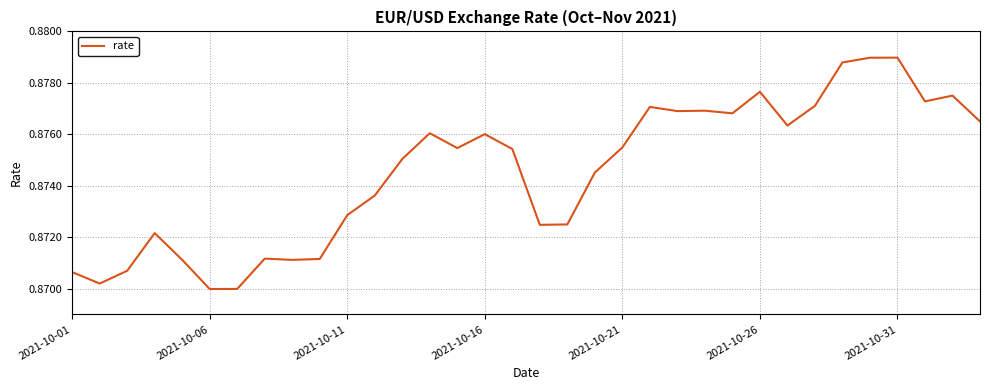

True or false: the data shows 0.3 at 2021-10-26.

False